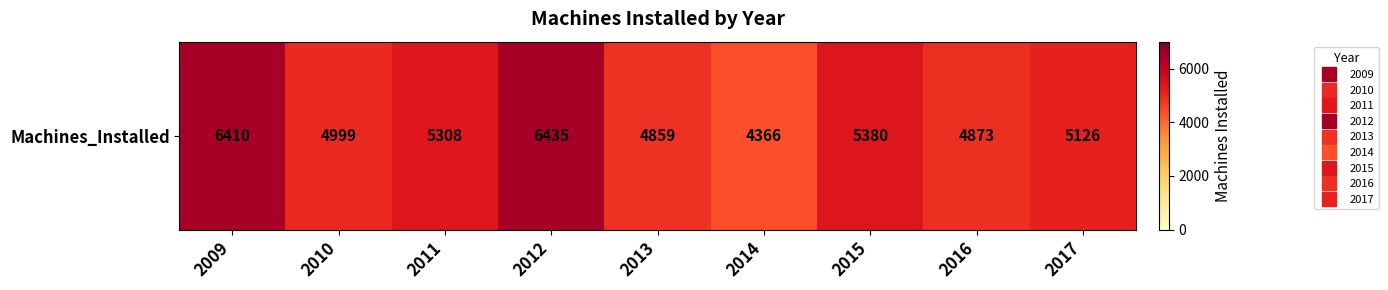

How many series are shown in this chart?

1